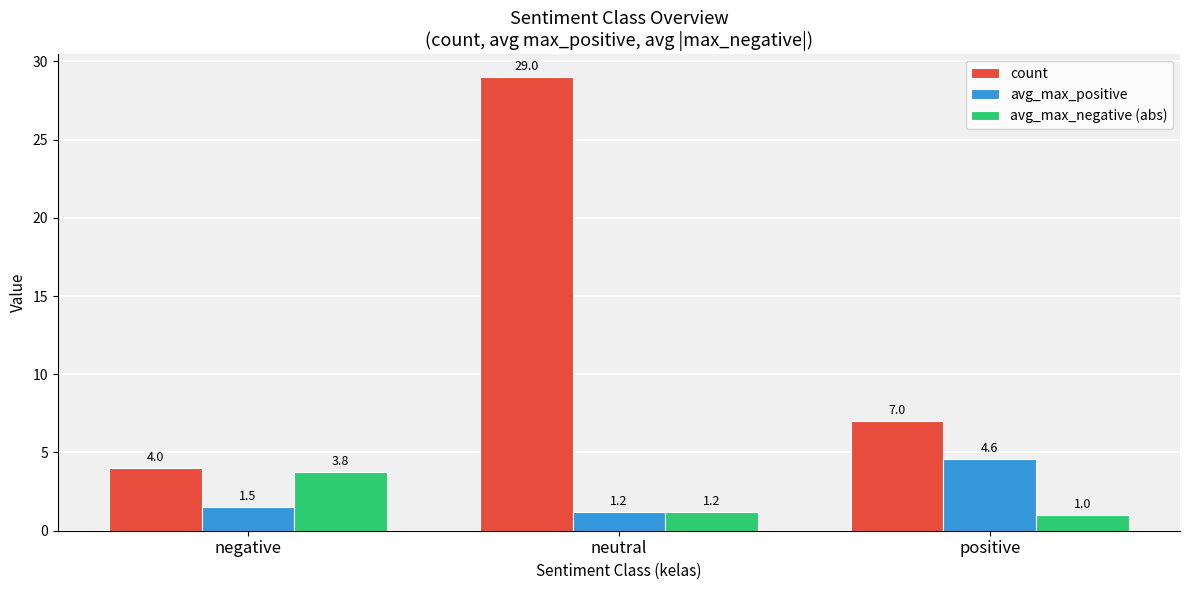

At negative, list the series in order from smallest to largest.

avg_max_positive, avg_max_negative (abs), count